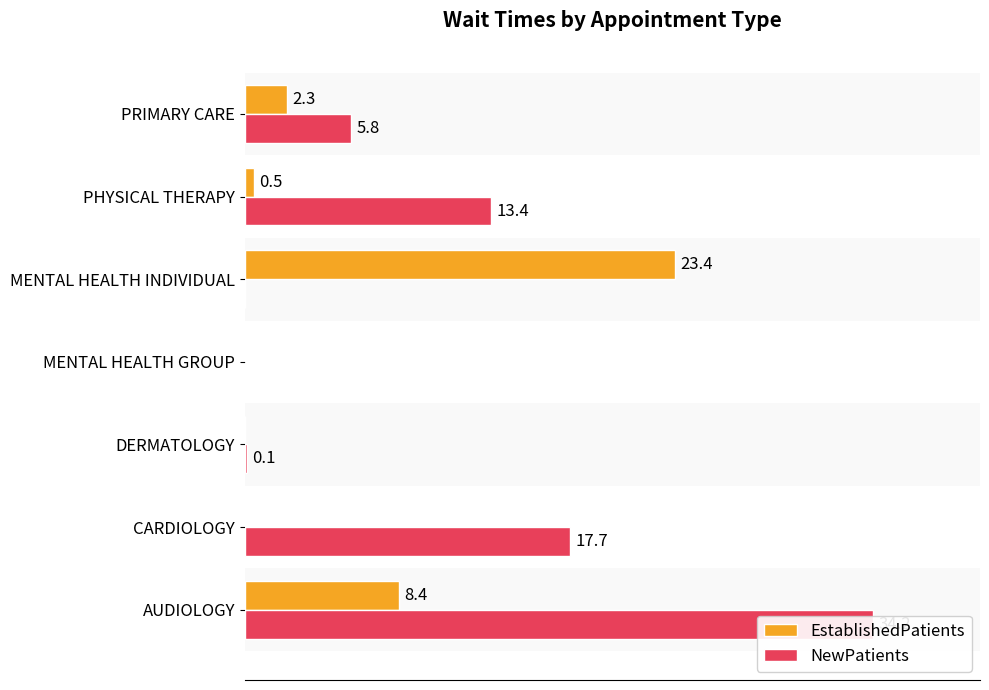

The NewPatients series shows 17.7 at CARDIOLOGY. True or false?

True